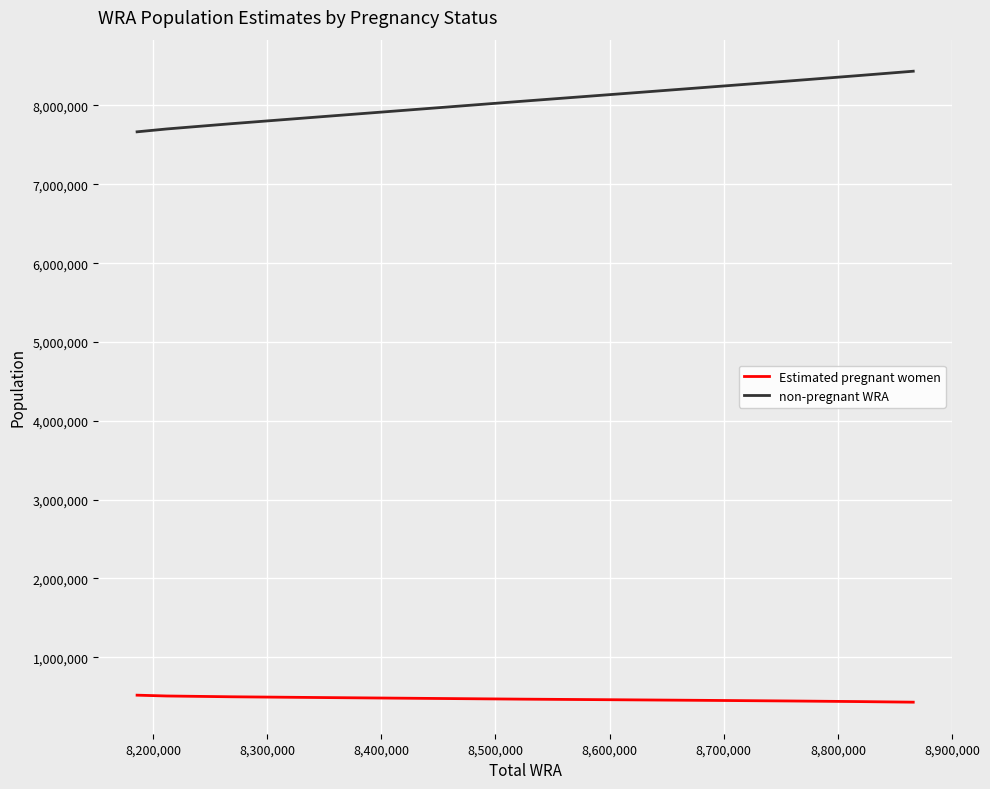

List the series in order of their overall mean, highest first.

non-pregnant WRA, Estimated pregnant women